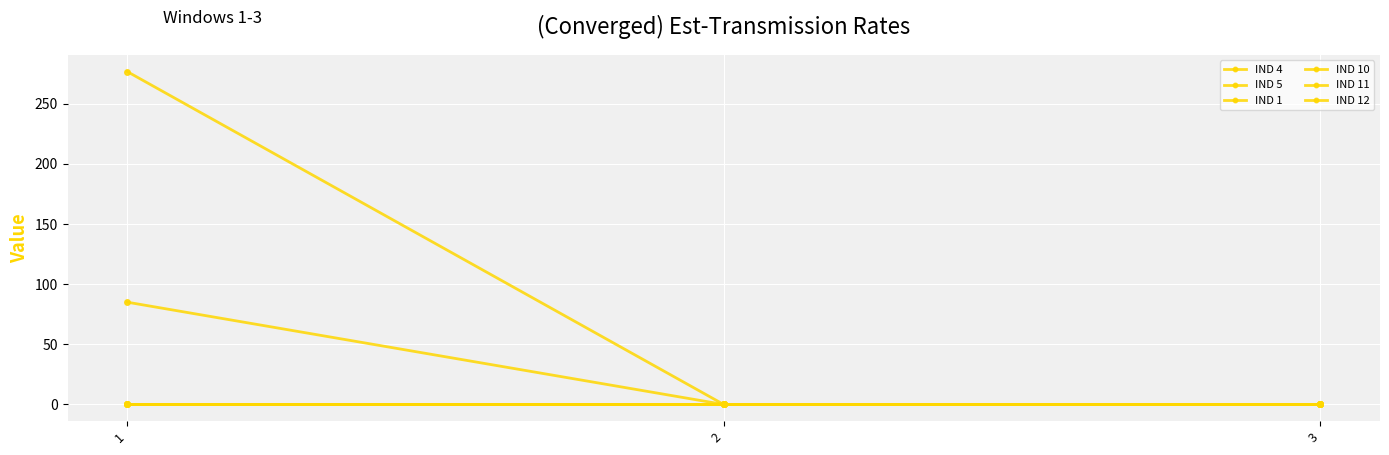

Does the chart have visible grid lines?

Yes